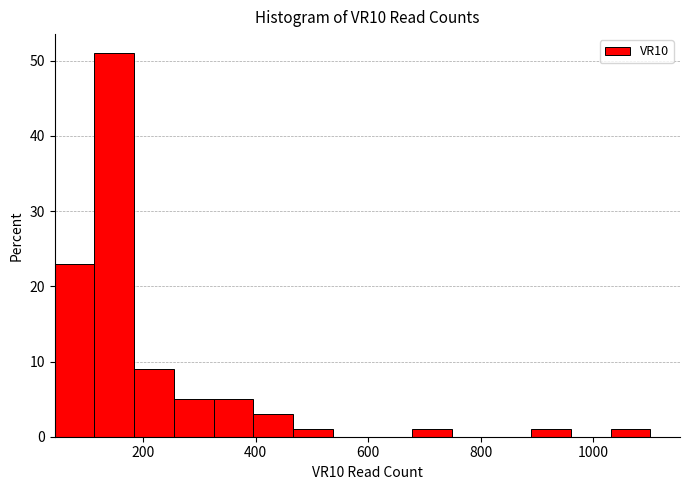

Around what value on the x-axis is the tallest bar? Give the approximate position of its centre, as read against the axis.

140